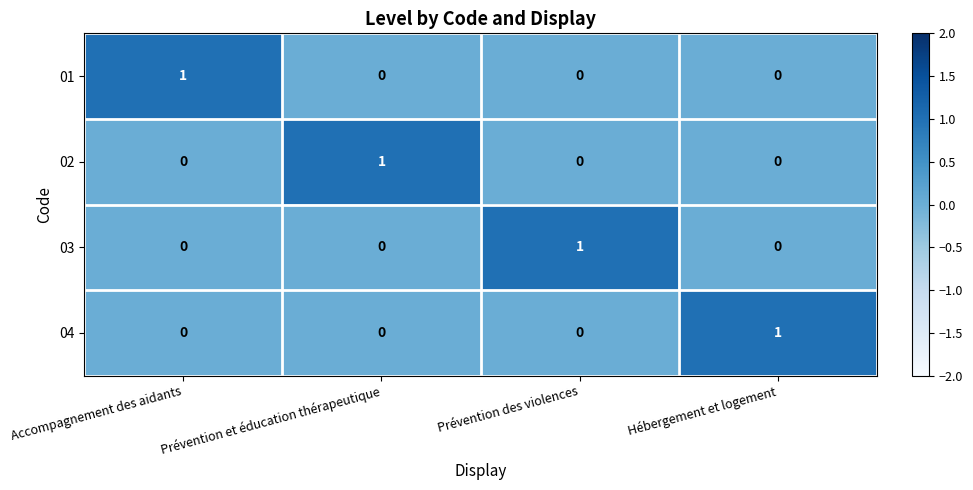

Is it true that 02 equals 0 at Accompagnement des aidants?

True